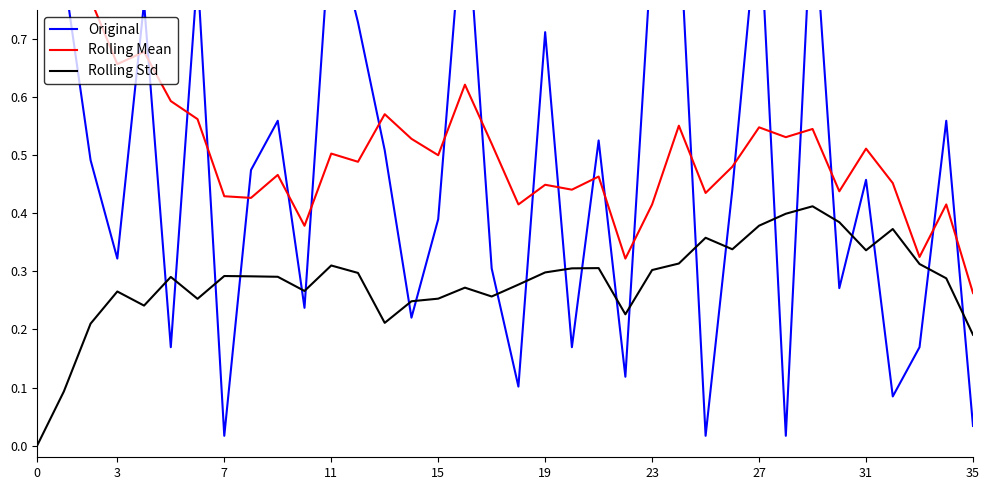

What is the difference between the maximum and minimum values in the Original series?

1.0